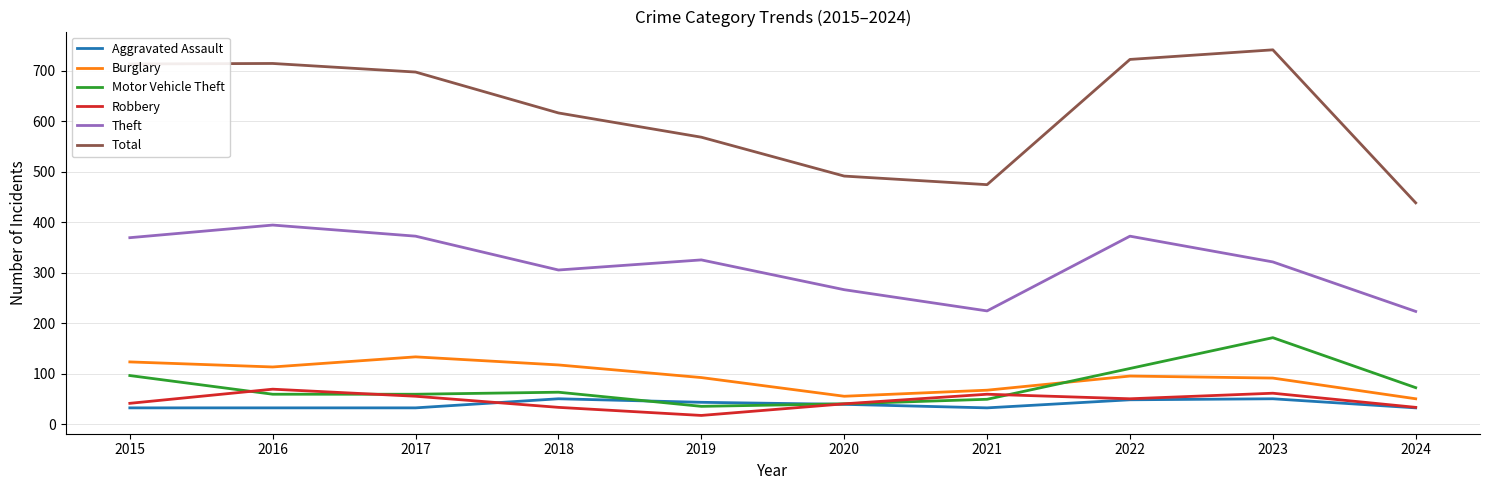

The Motor Vehicle Theft series shows 110 at 2022. True or false?

True